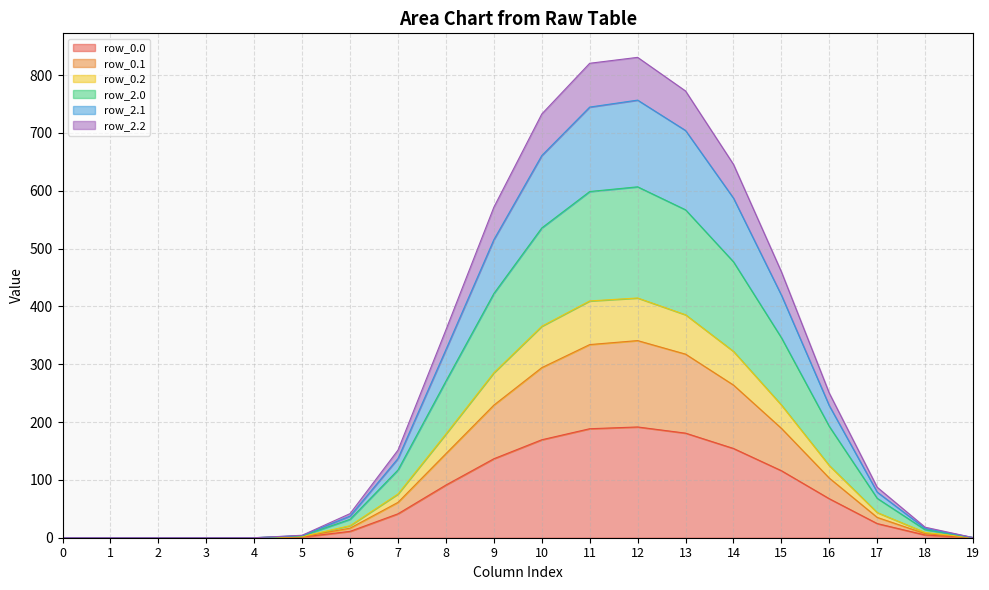

Between 13 and 17, which is larger?

13